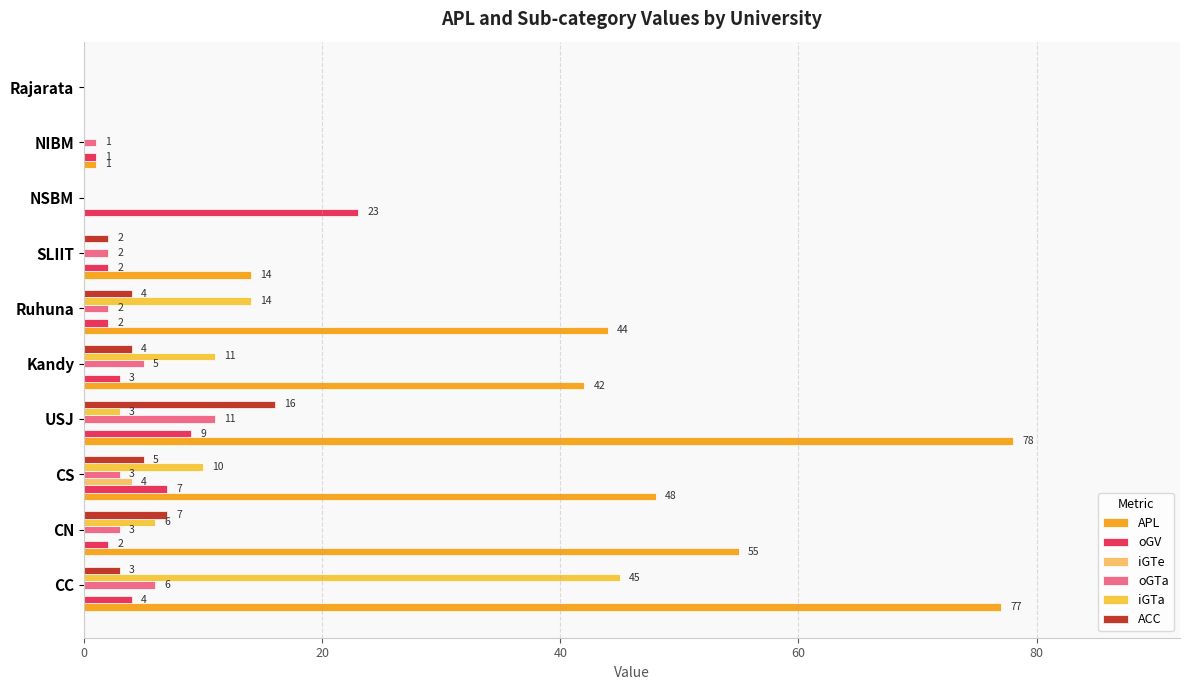

How many series are shown in this chart?

6